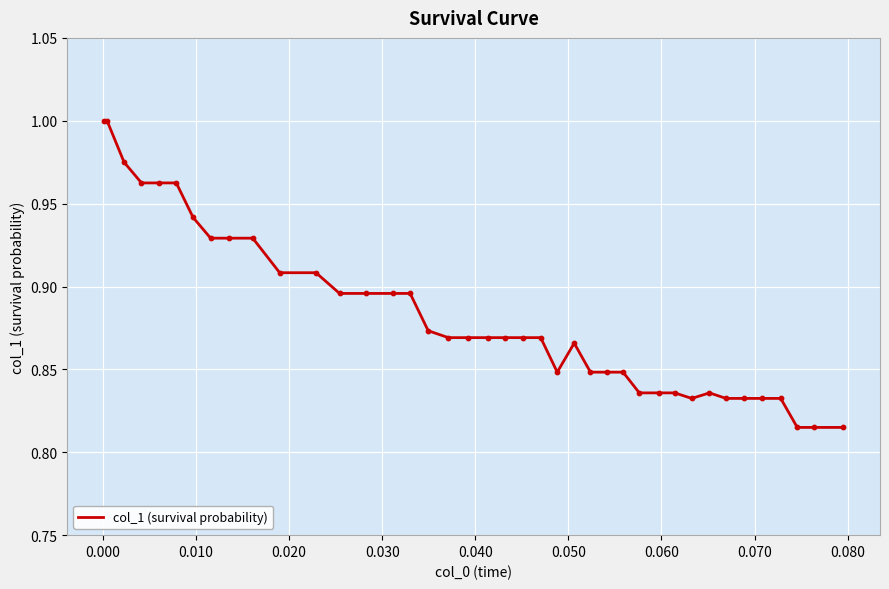

Is this an area chart (filled region under the line)?

No